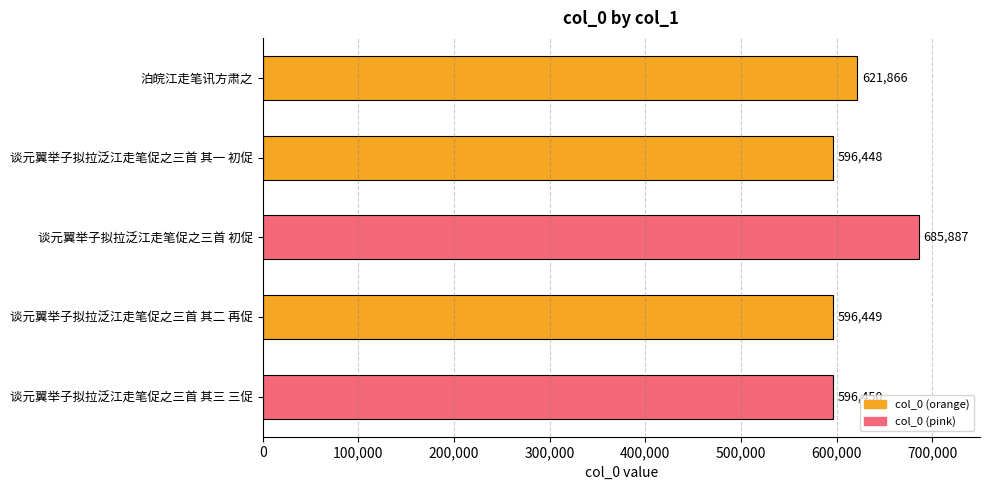

Which has a higher value, 谈元翼举子拟拉泛江走笔促之三首 其二 再促 or 谈元翼举子拟拉泛江走笔促之三首 其三 三促?

谈元翼举子拟拉泛江走笔促之三首 其三 三促